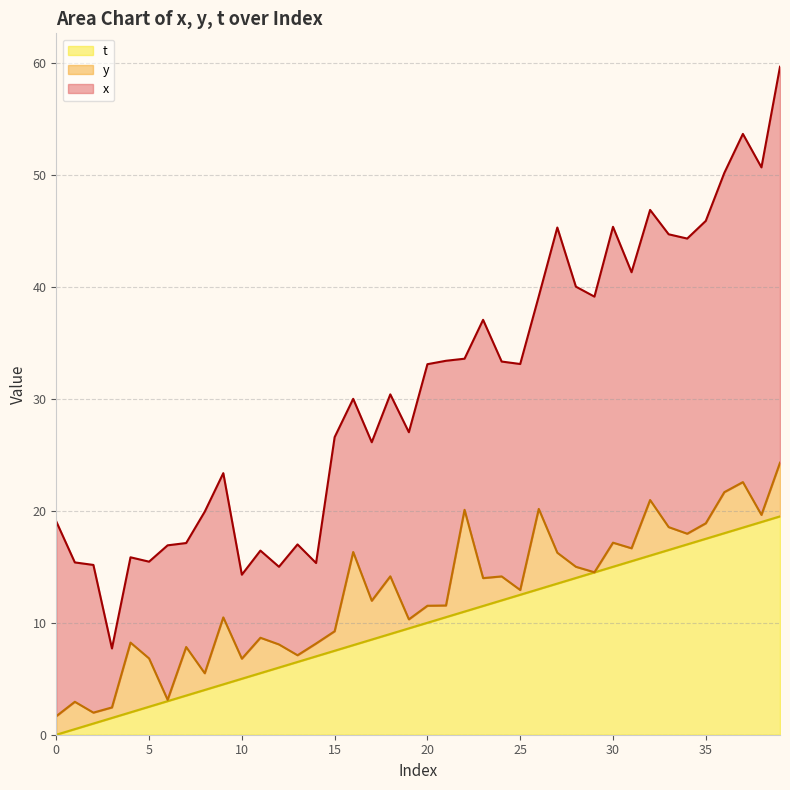

True or false: y has more than 0 points higher than both neighbors.

True